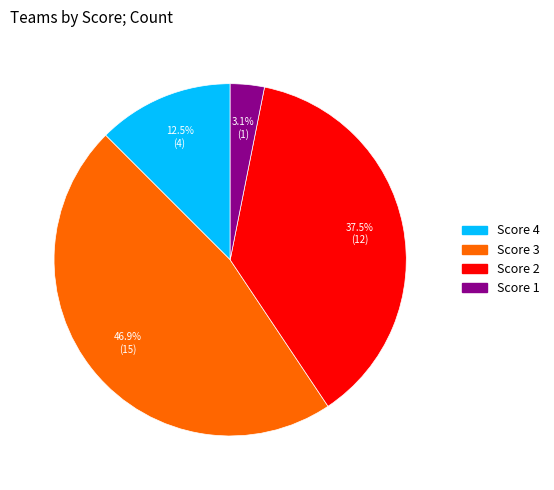

What is the ratio of the value at Score 4 to the value at Score 3?

0.3